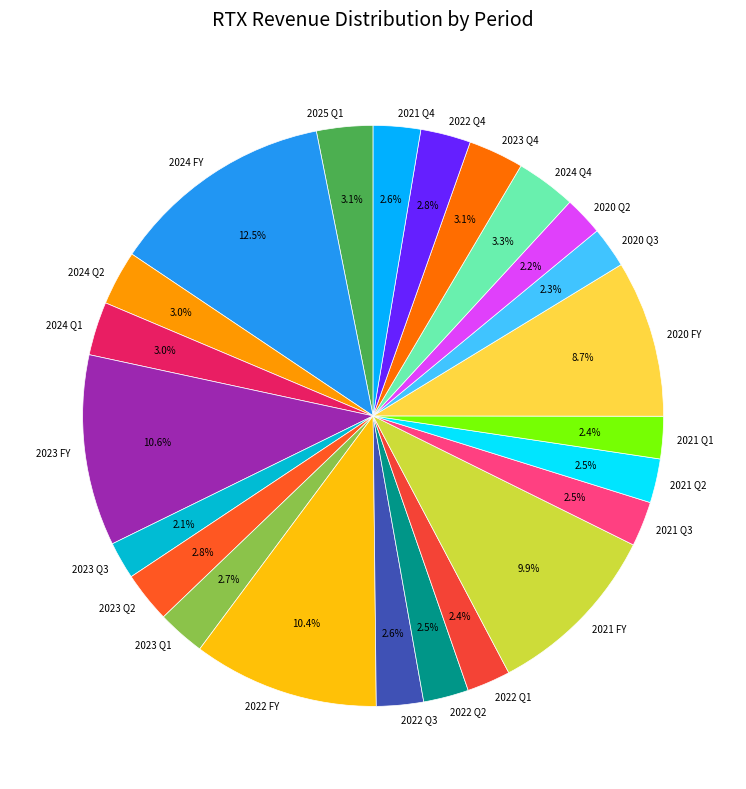

To the nearest percent, what percentage of the pie is 2020 Q2?

2%